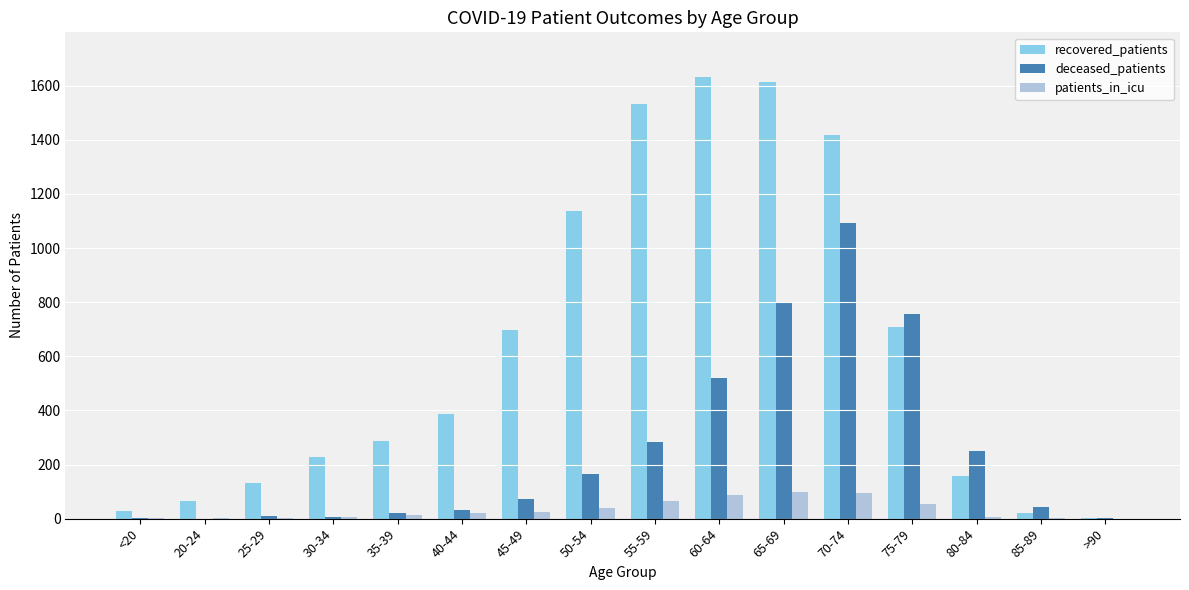

What is the maximum value for deceased_patients?

1094